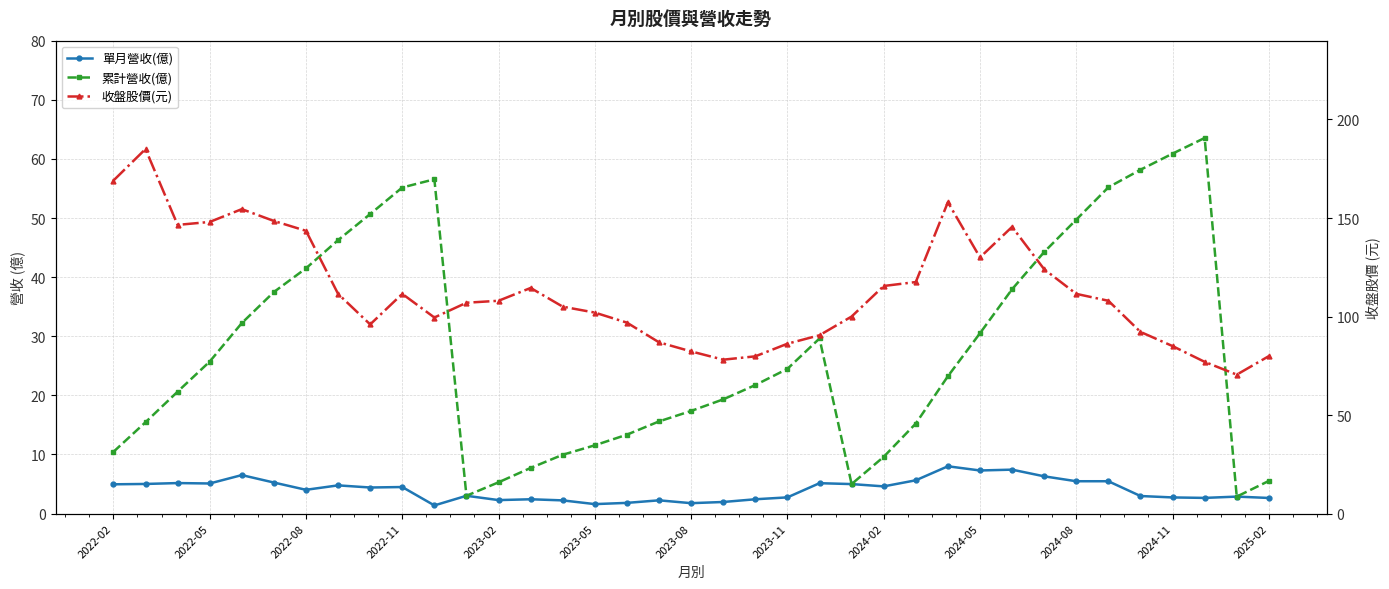

What position from the left is 2024-08?

31